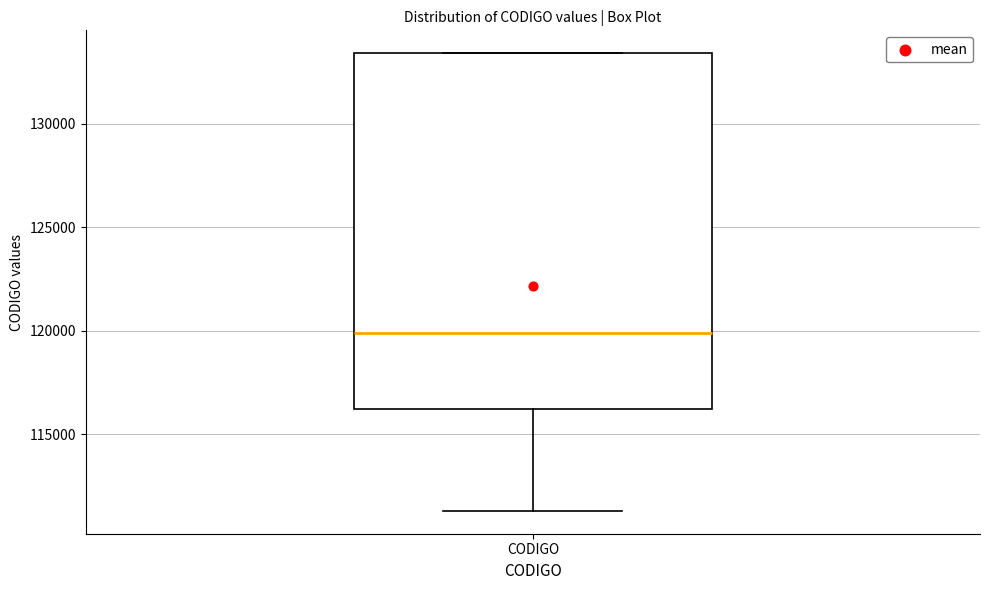

Where does the median line of the box for CODIGO sit on the y-axis? The values are not printed on the chart, so give them approximately, as read against the axis.

120000